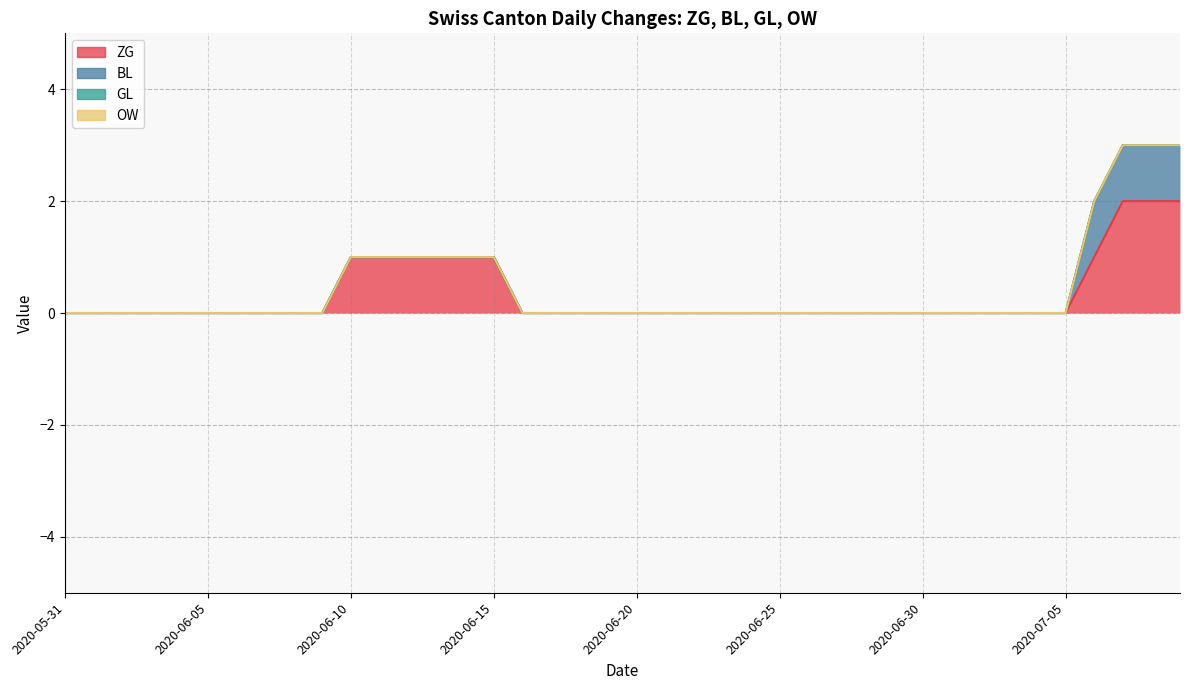

The BL series shows 0 at 2020-06-21. True or false?

True